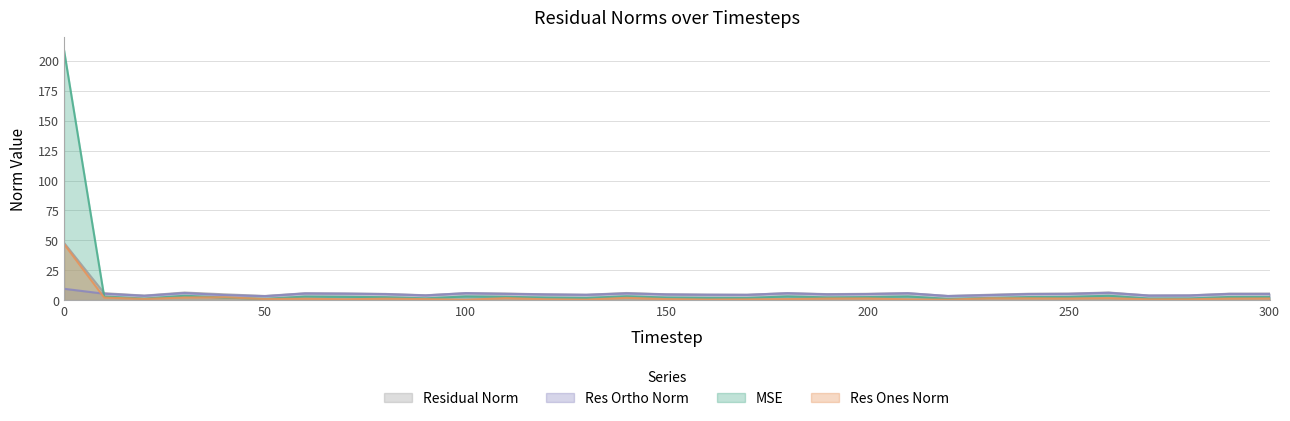

What are all the series names shown in the legend?

Residual Norm, Res Ortho Norm, MSE, Res Ones Norm